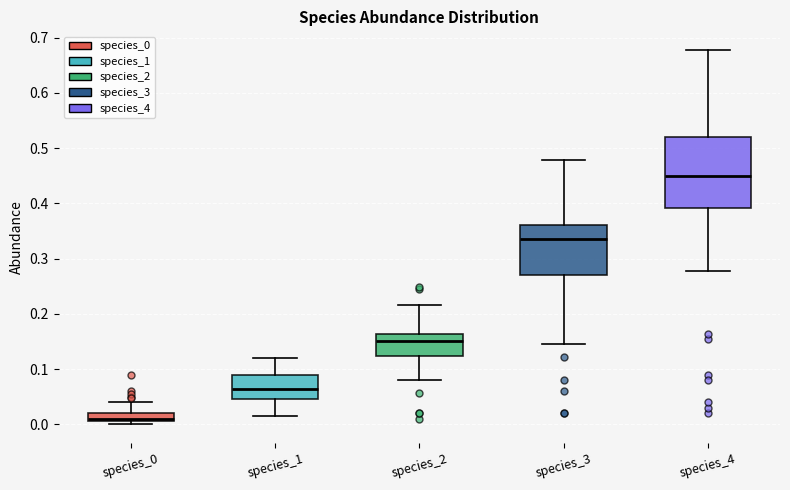

Reading left to right, transcribe this box plot: for each box, give where its median line is, the range the box spans, and where its two whiskers end, as read against the y-axis. The values are not printed on the chart, so give them approximately, as read against the axis.

species_0: median 0.01 (just above the box's lower edge), box 0.01 to 0.02, whiskers 0.00 to 0.04
species_1: median 0.06, box 0.05 to 0.09, whiskers 0.02 to 0.12
species_2: median 0.15, box 0.12 to 0.16, whiskers 0.08 to 0.22
species_3: median 0.34, box 0.27 to 0.36, whiskers 0.14 to 0.48
species_4: median 0.45, box 0.39 to 0.52, whiskers 0.28 to 0.68